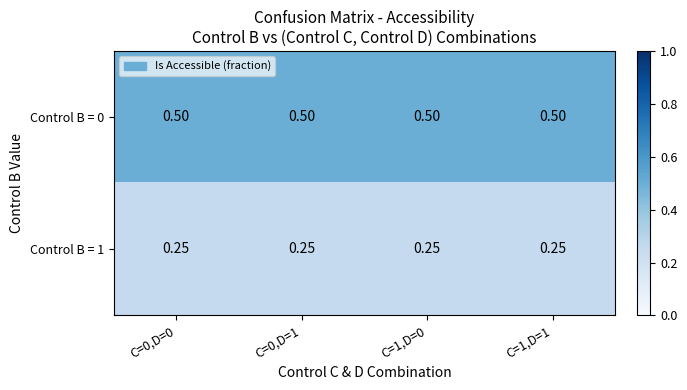

Which category has the lowest value across all series?

C=0,D=0